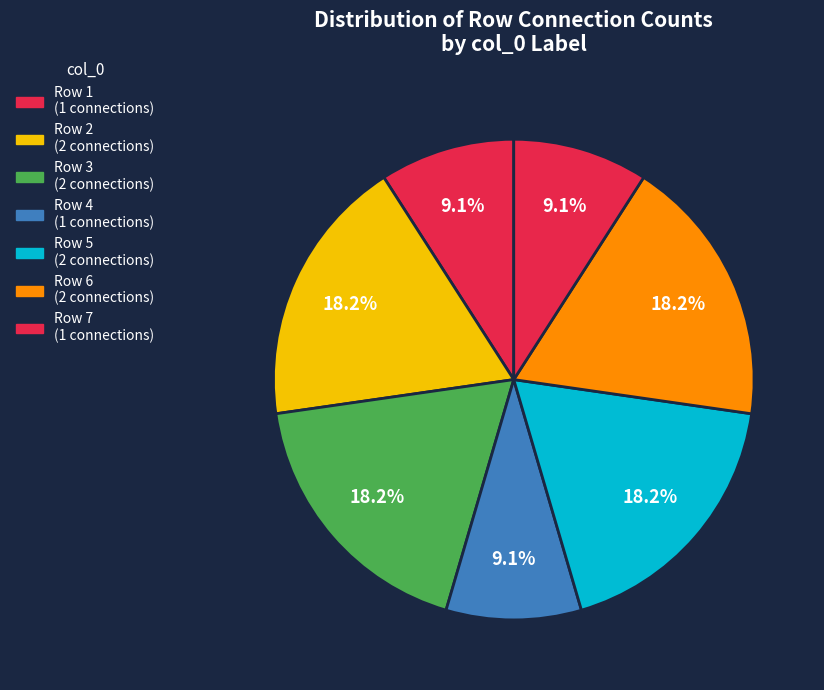

Count the number of slices in the pie.

7